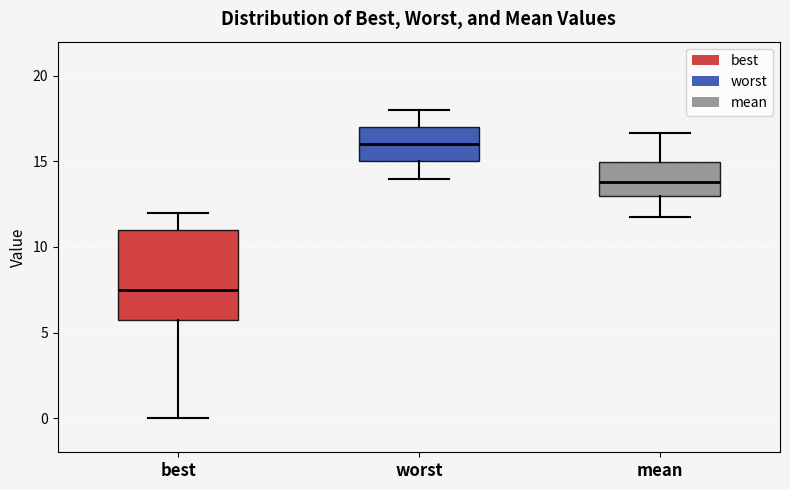

Which box's median line is the highest?

worst